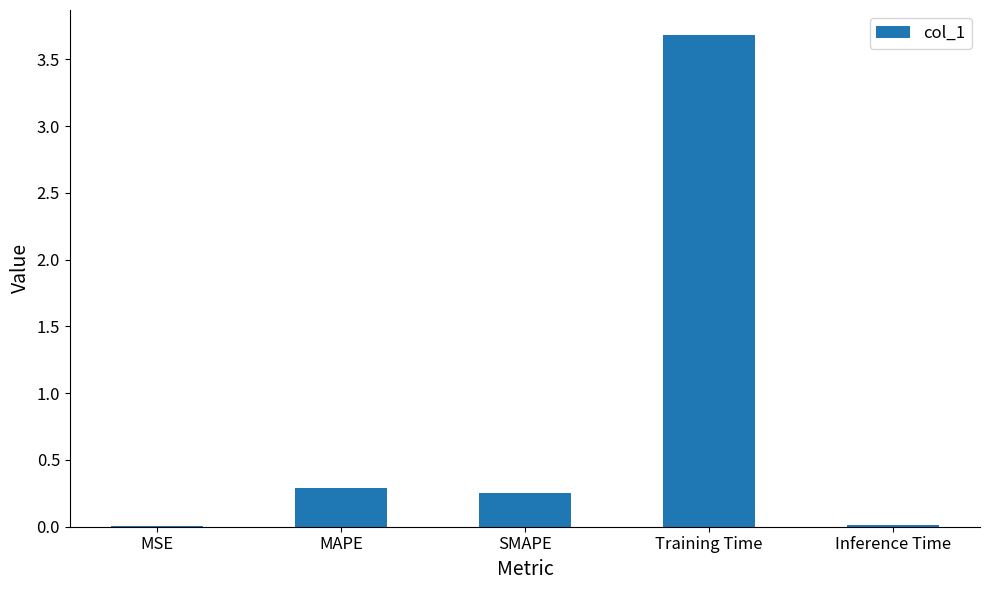

The chart shows a value of 0.0 at Inference Time. True or false?

True